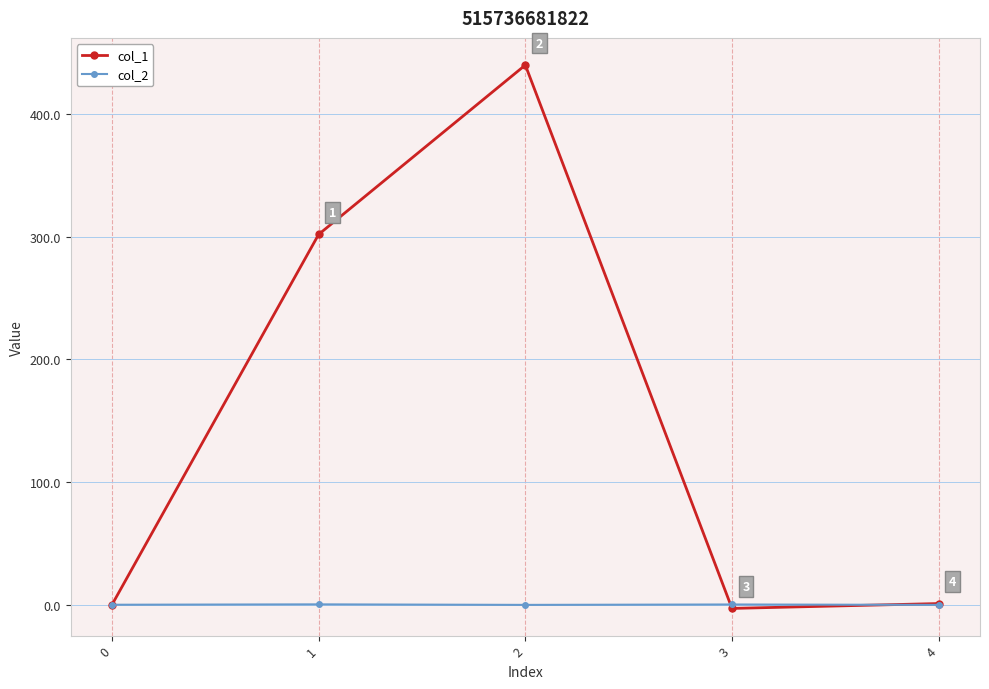

Which series has the widest spread of values?

col_1